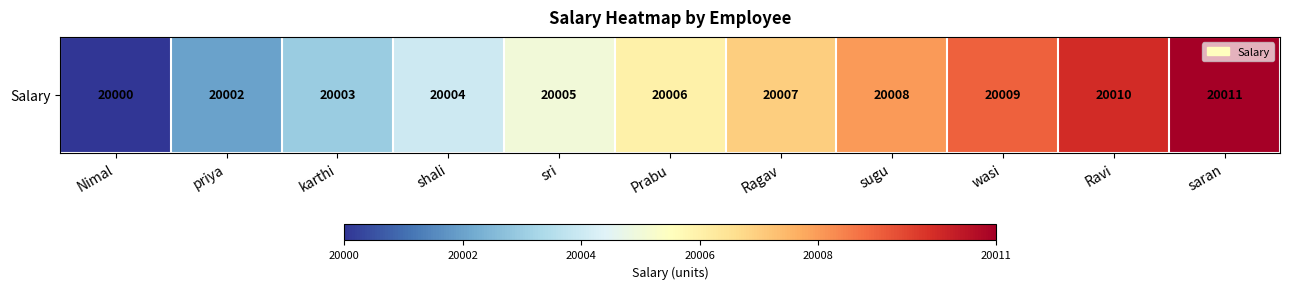

Count the number of values greater than 20006.

5